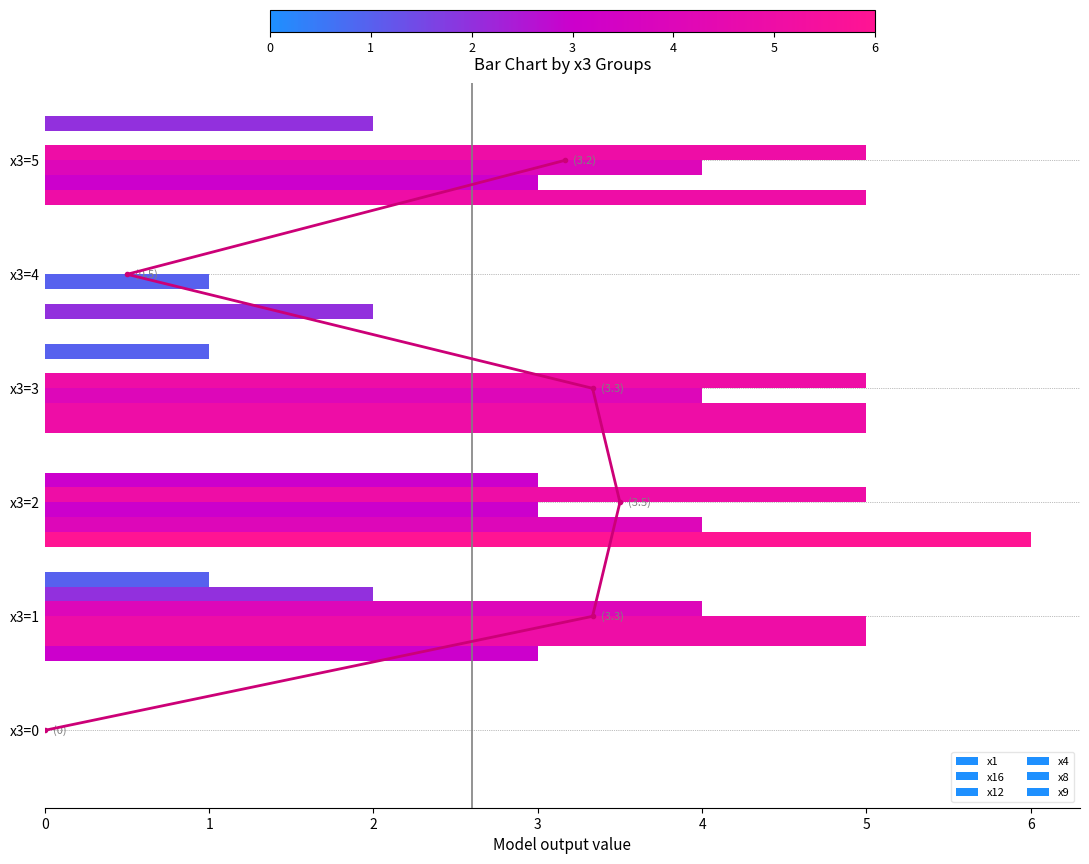

Reading left to right, extract all data points from this chart.

x1: 0	3	6	5	2	5
x16: 0	5	4	5	0	3
x12: 0	5	3	4	1	4
x4: 0	4	5	5	0	5
x8: 0	2	3	0	0	0
x9: 0	1	0	1	0	2